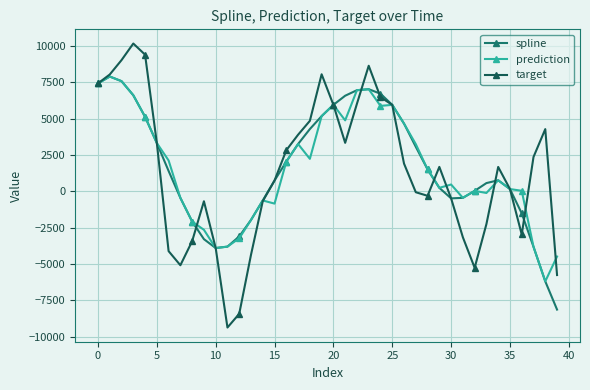

What is the value of the spline point at the 36th from the left?

156.9